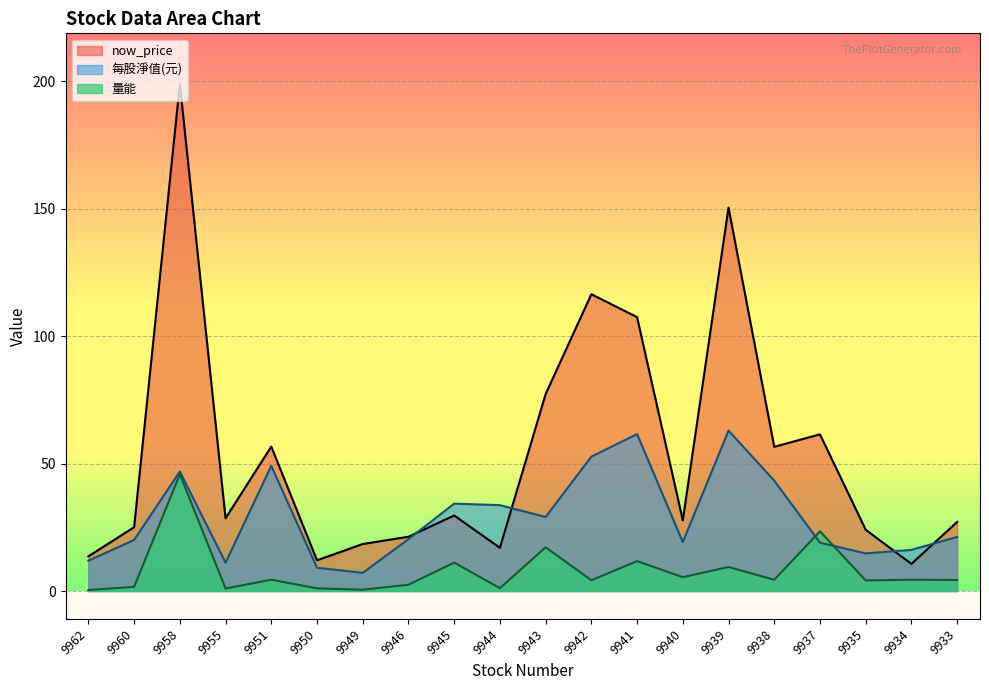

What is the value of the 每股淨值(元) point at the 14th from the left?

19.2